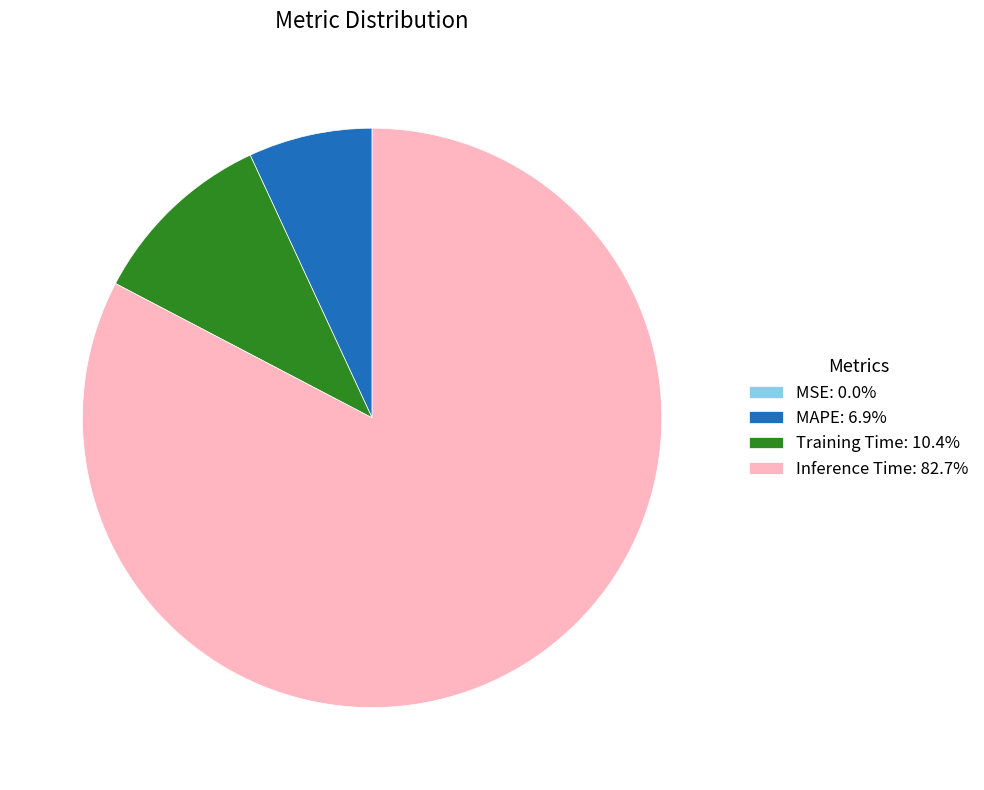

Does Training Time: 10.4% account for over 50% of the chart?

No